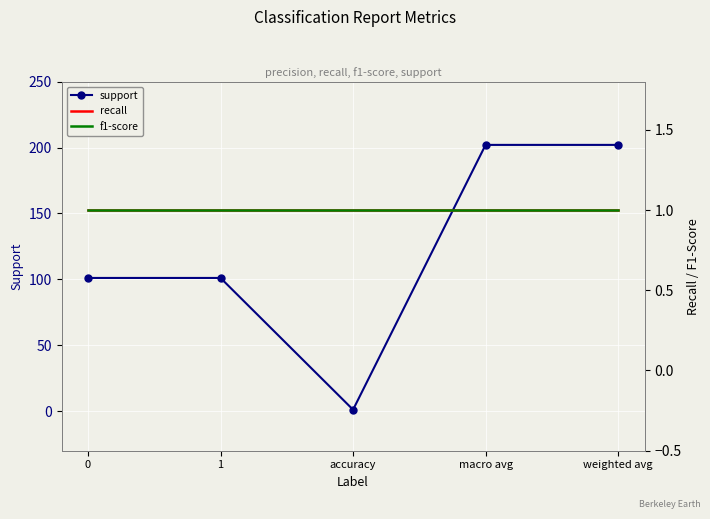

Reading left to right, list all the values displayed in this chart.

support: 0=101	1=101	accuracy=1	macro avg=202	weighted avg=202
recall: 0=1	1=1	accuracy=1	macro avg=1	weighted avg=1
f1-score: 0=1	1=1	accuracy=1	macro avg=1	weighted avg=1